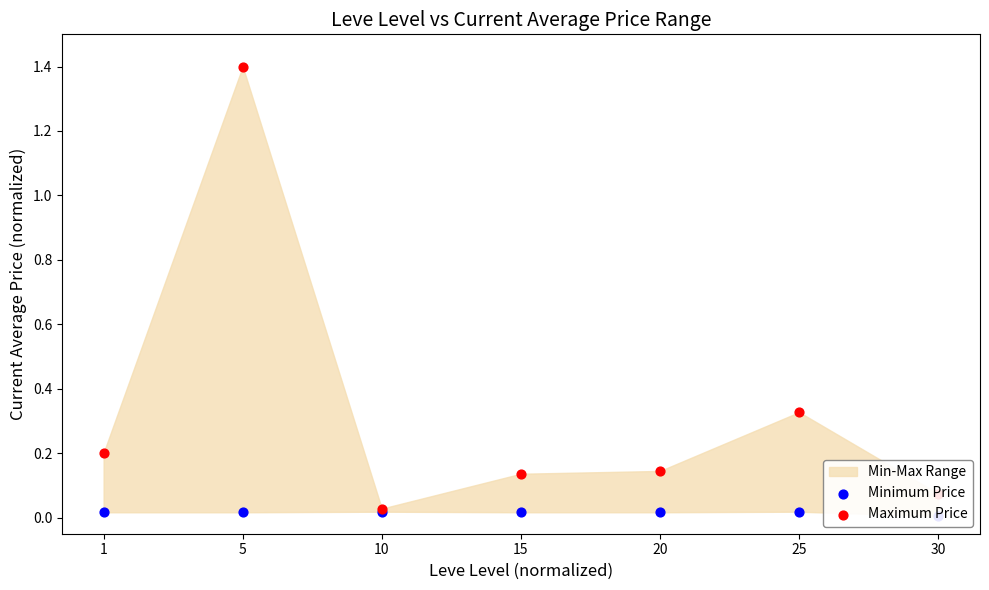

Which series has the widest spread of Y values?

Maximum Price